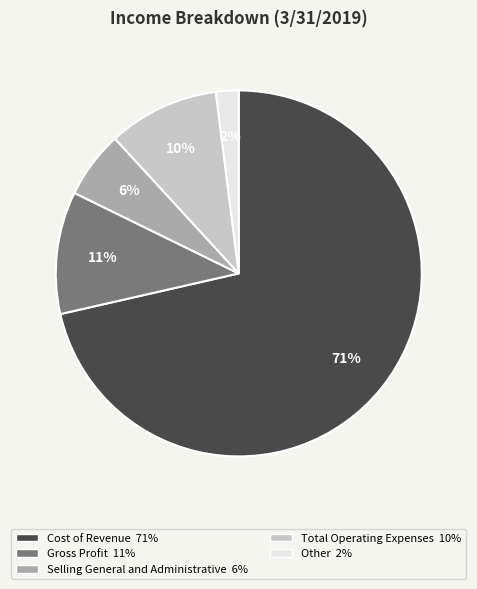

Combined, do Gross Profit and Selling General and Administrative account for over 50%?

No